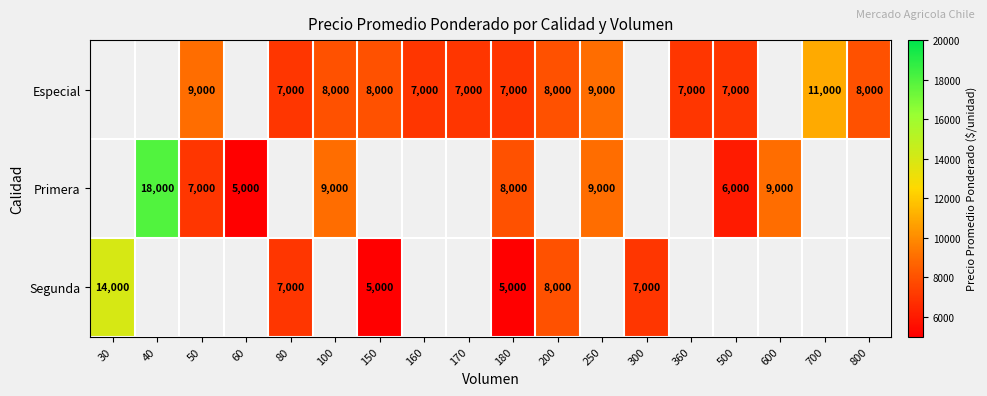

At which category is the sum across all series the highest?

180